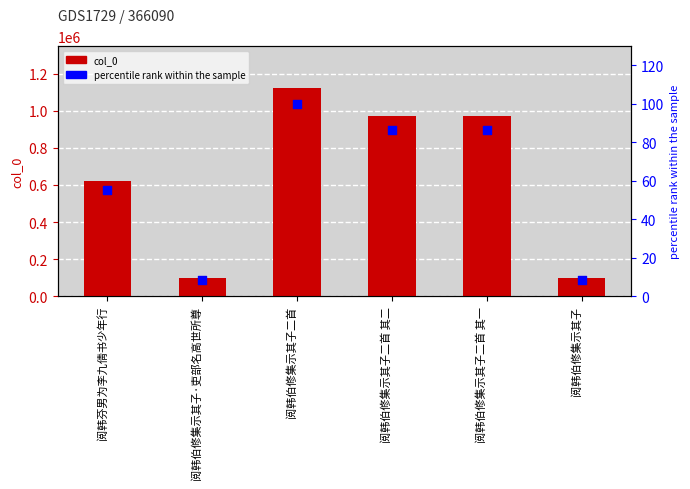

What is the total value across all series at 阅韩伯修集示其子·吏部名高世所尊?

96296.6